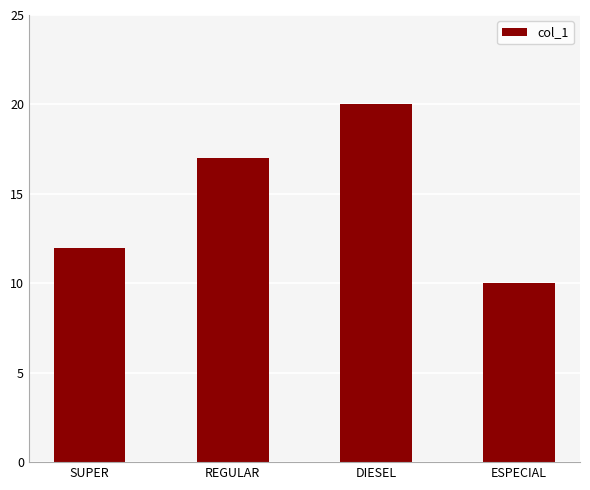

Where is the data nearest to the value 15?

REGULAR